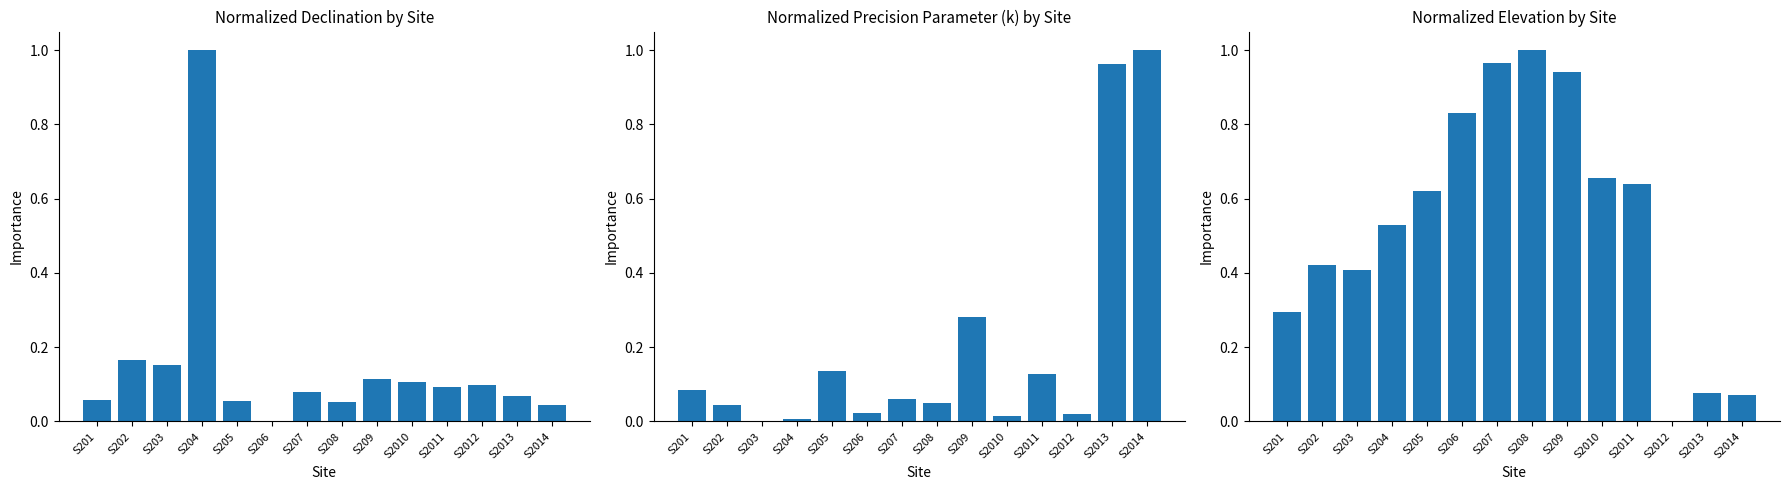

Between S201 and S204, which is larger?

S204